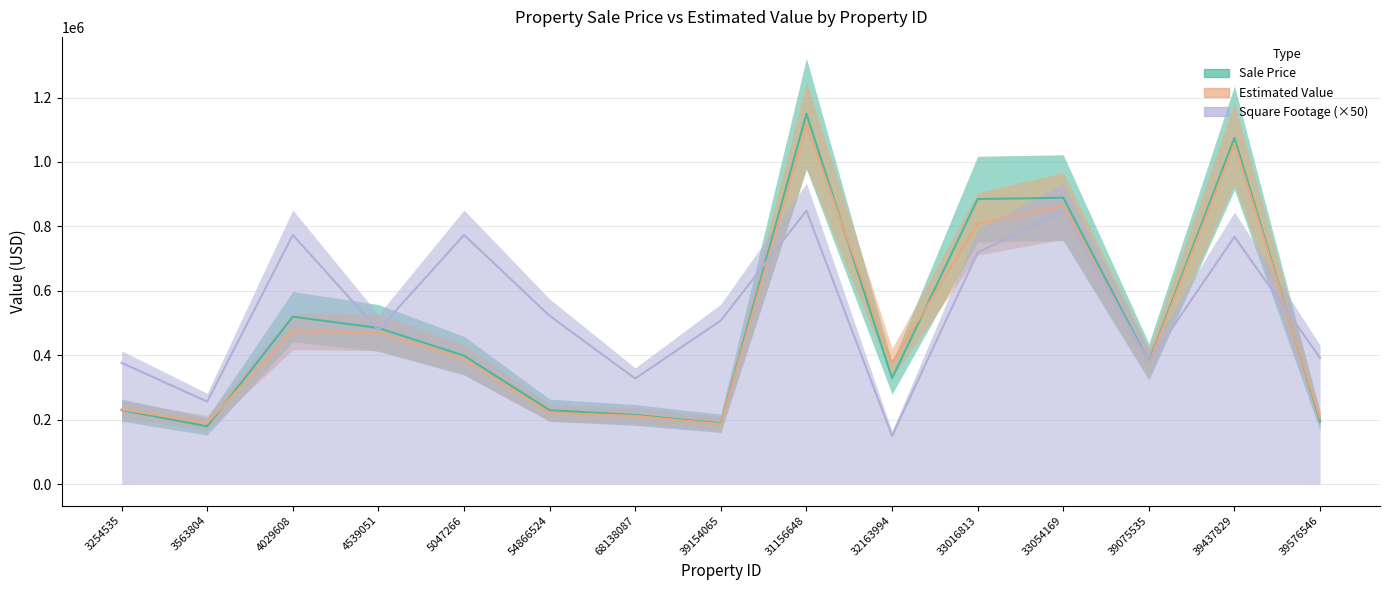

What is the maximum value for Sale Price?

1149581.9